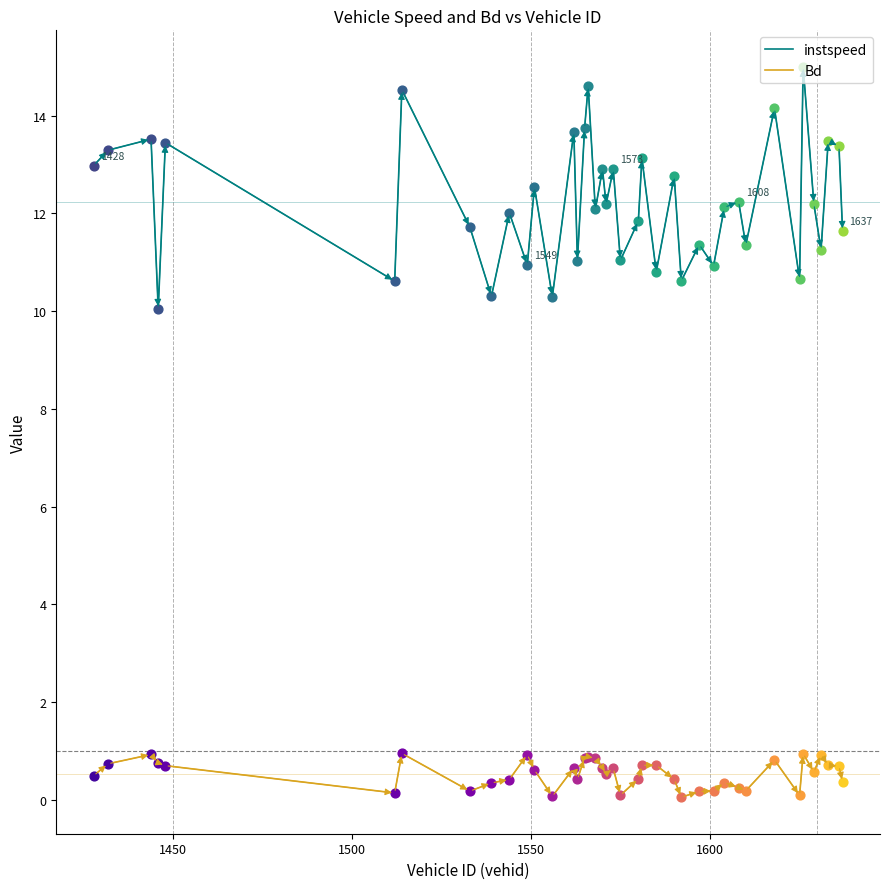

Which series has the largest total across all categories?

instspeed